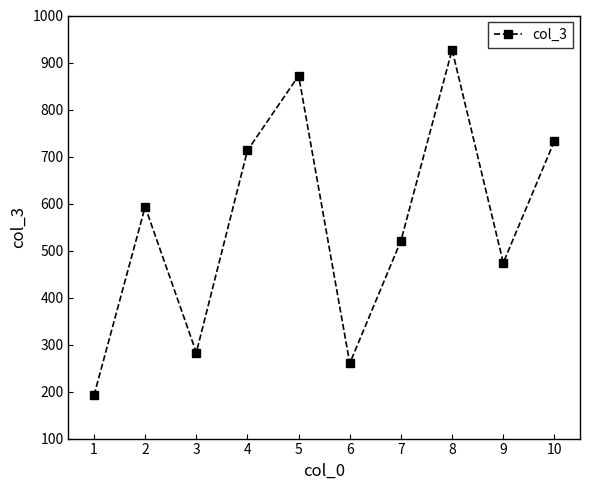

What is the minimum value shown in the chart?

192